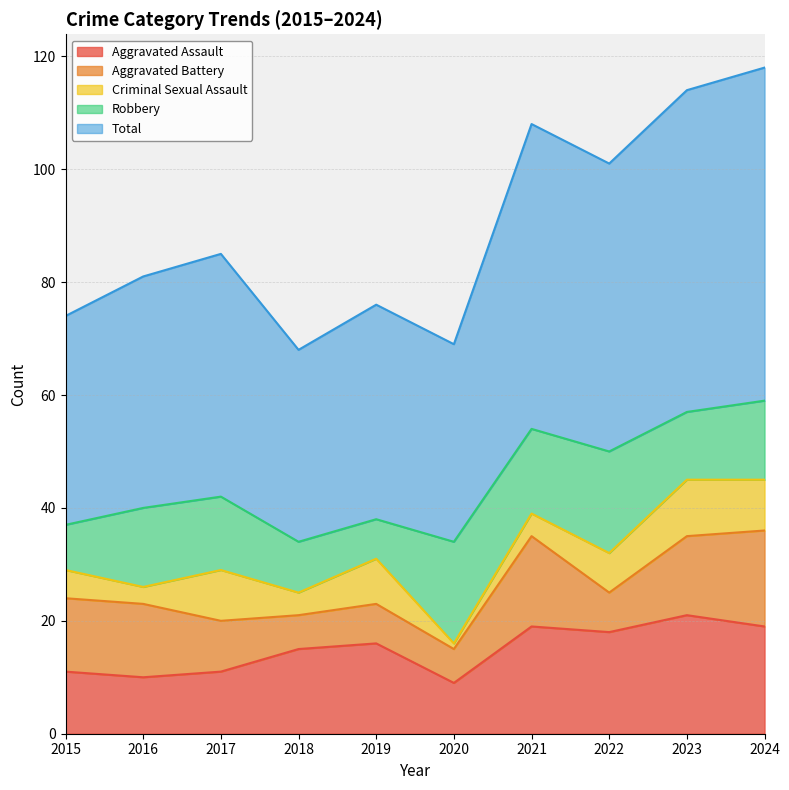

Does the chart display data point markers on the line(s)?

No